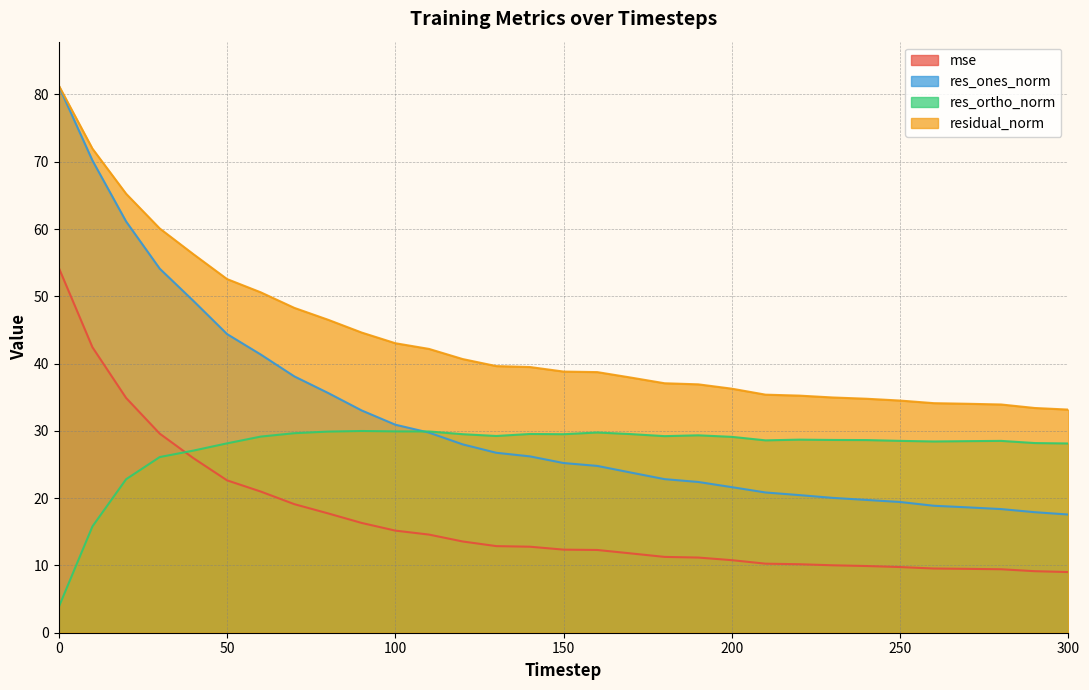

What is the average value of the res_ortho_norm series?

27.5